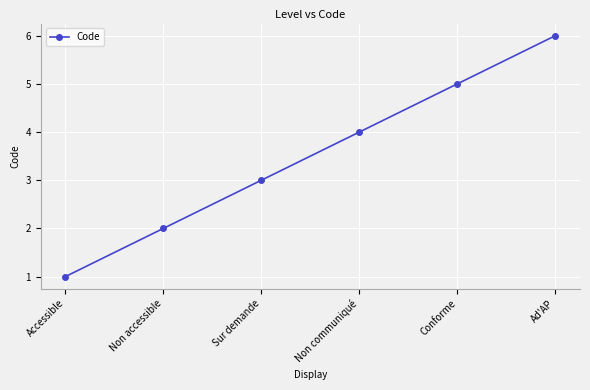

Count the number of data series in this chart.

1